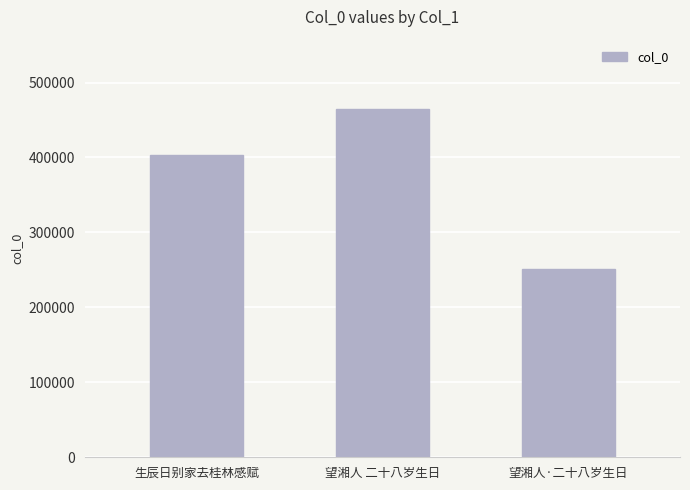

At which label is the value closest to 357839?

生辰日别家去桂林感赋